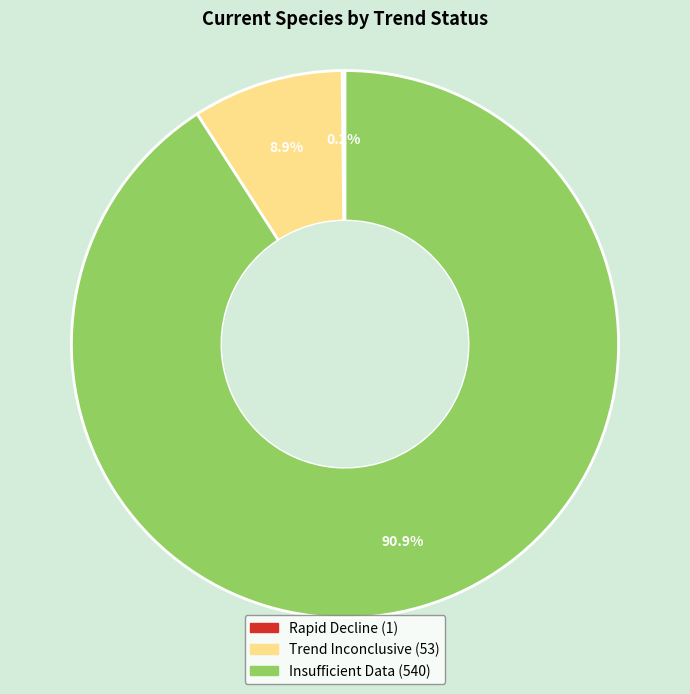

Which slice is the largest?

Insufficient Data